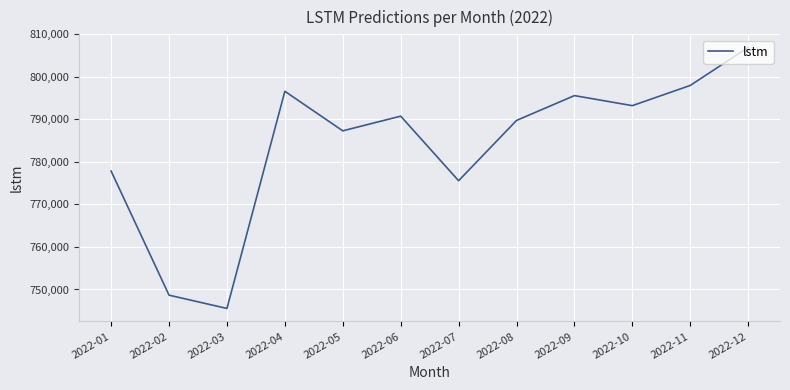

What is the minimum value shown in the chart?

745539.3